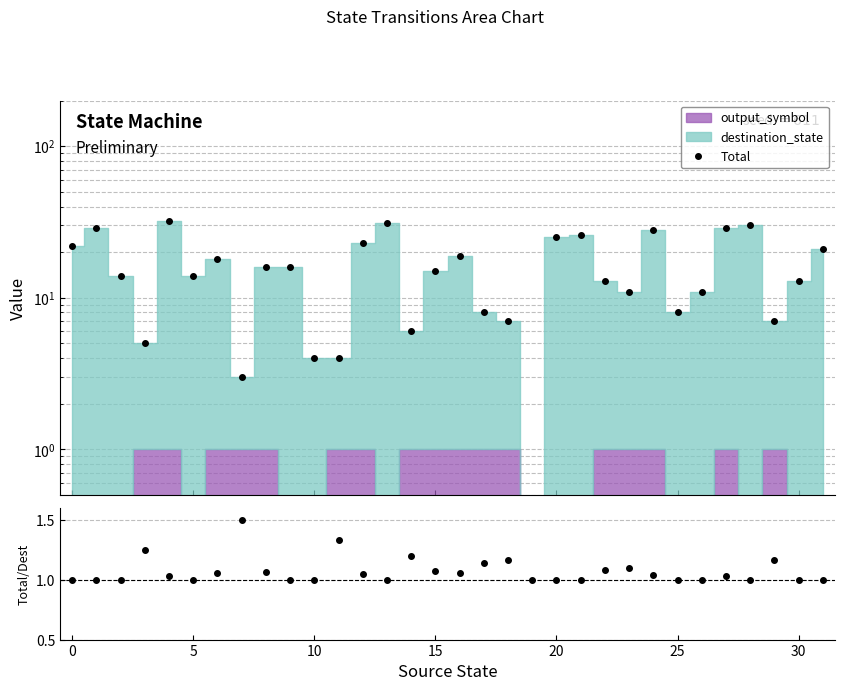

What is the value of the Total point at the 1st from the left?

22.0